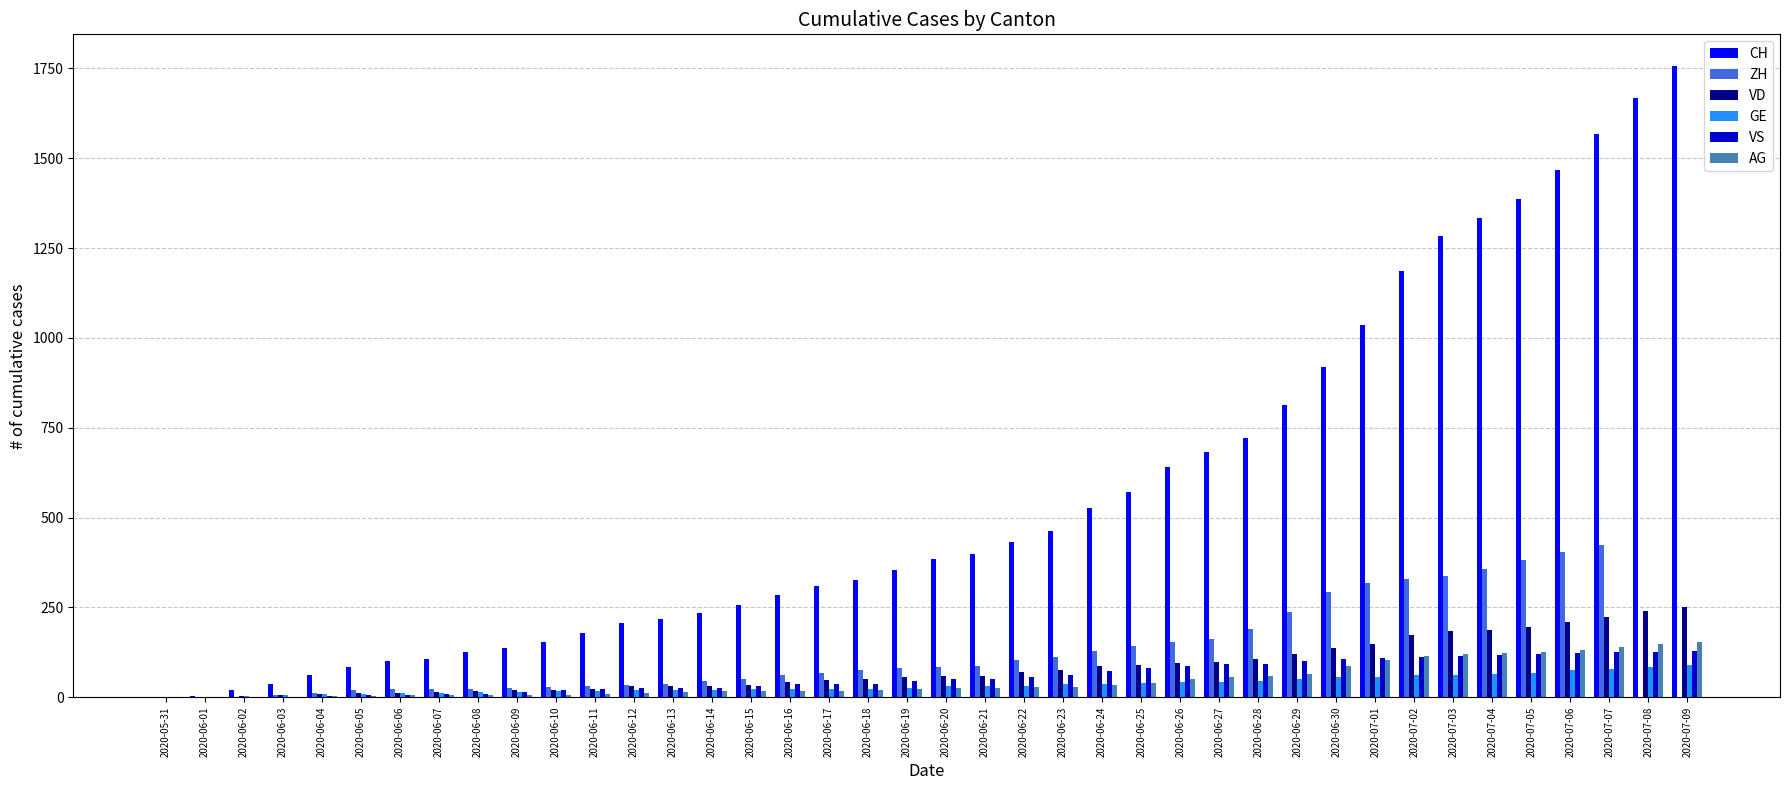

How many groups of bars are there?

40